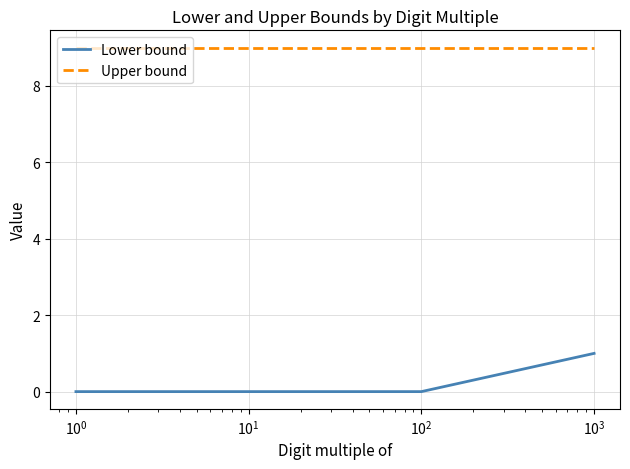

True or false: Upper bound and Lower bound cross at least once.

False